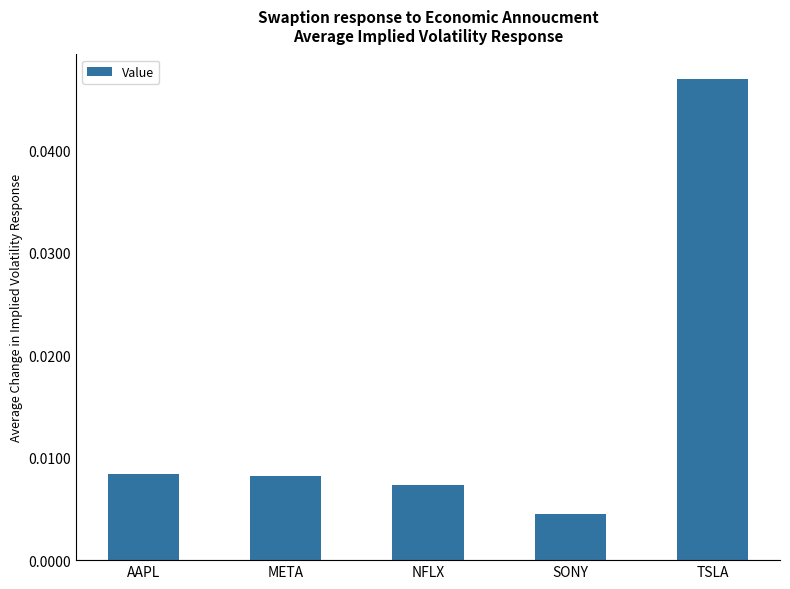

Are the bars horizontal?

No